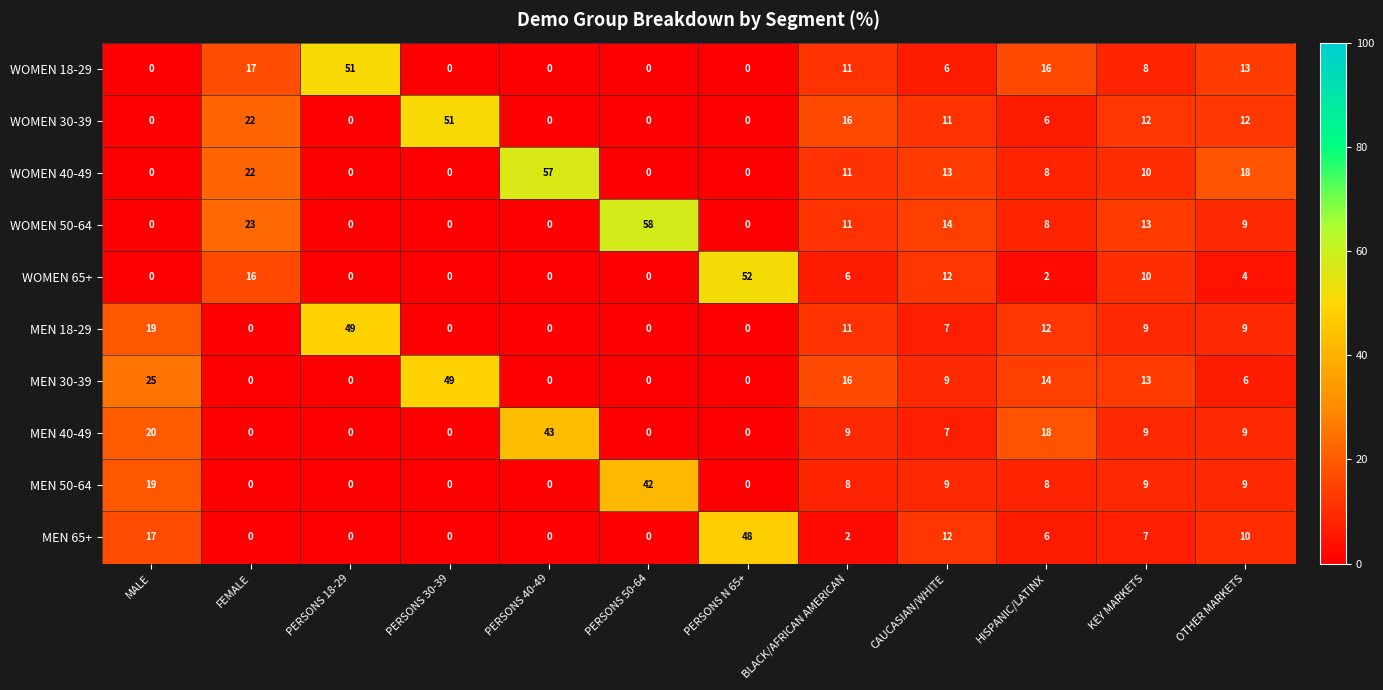

At which category is the sum across all series the highest?

BLACK/AFRICAN AMERICAN